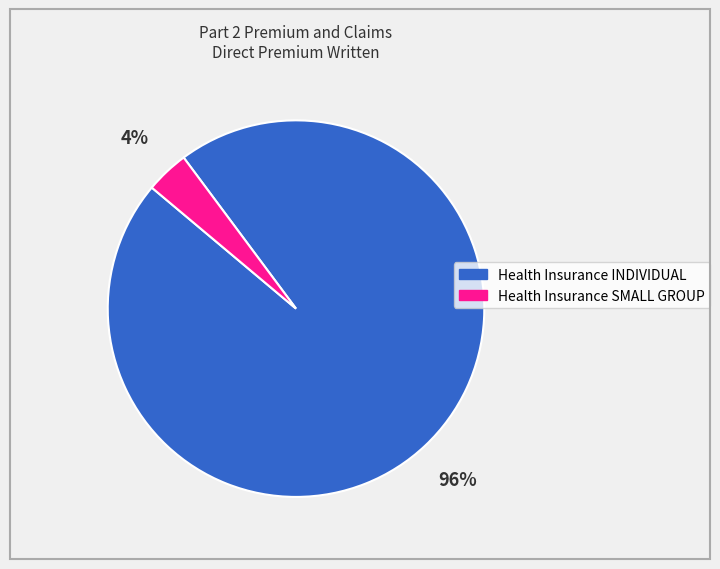

Which category accounts for the majority?

Health Insurance INDIVIDUAL